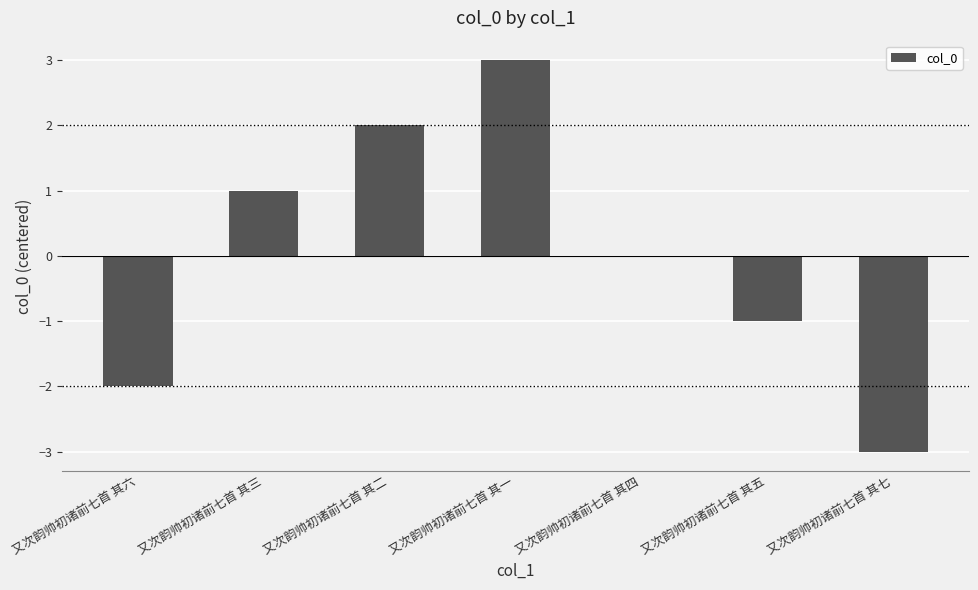

What is the greatest value displayed?

3